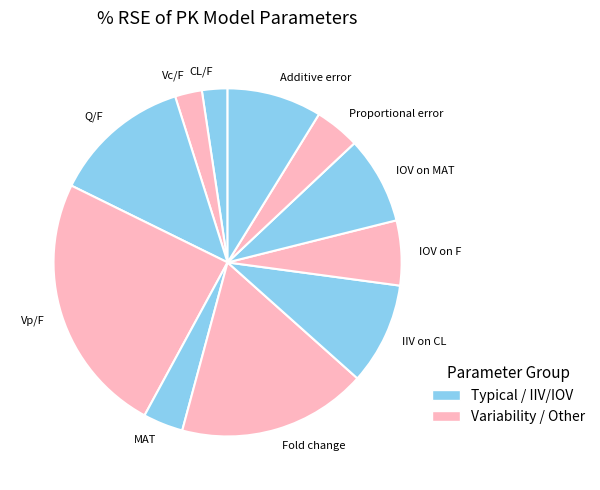

Between Fold change and IOV on F, which is larger?

Fold change